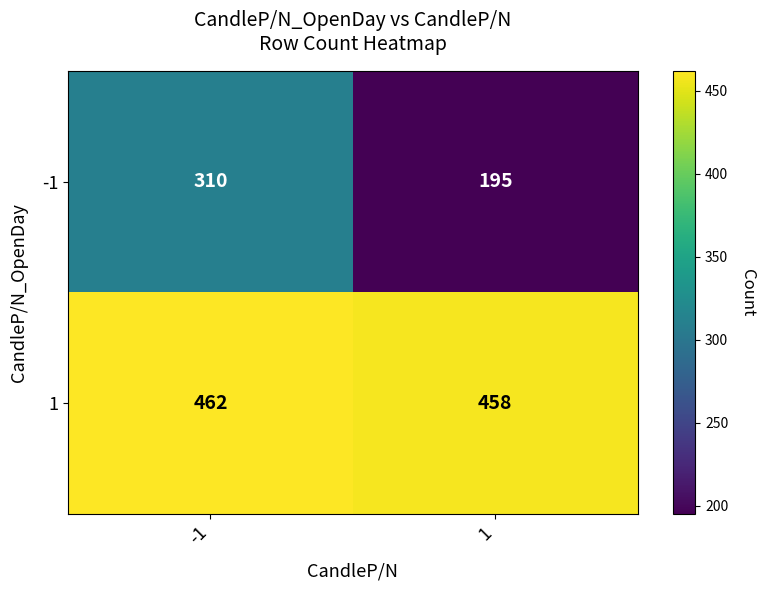

What is the sum of the -1 values at 1 and -1?

505